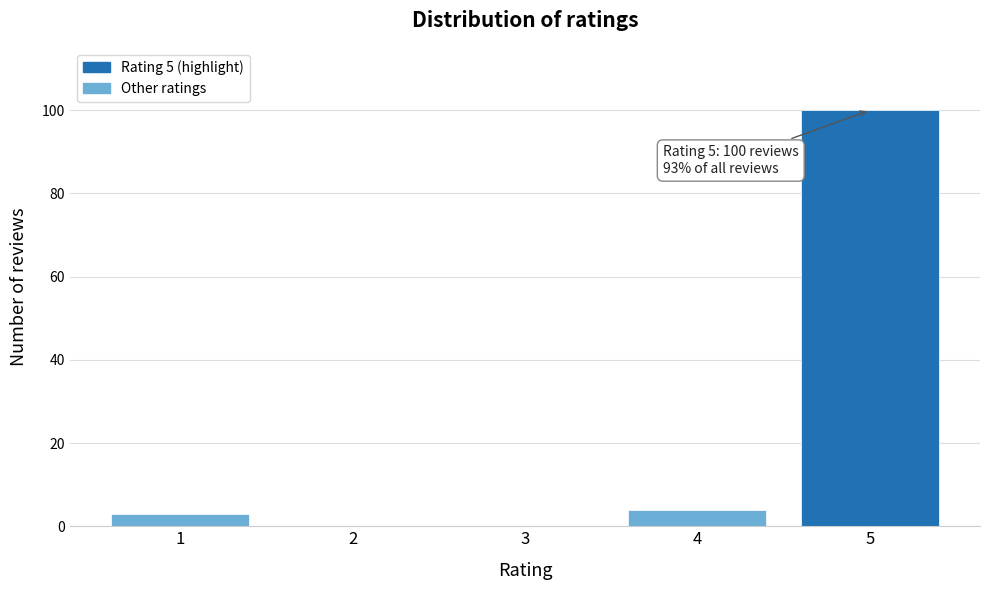

Reading left to right, list all the values displayed in this chart.

1=3	2=0	3=0	4=4	5=100